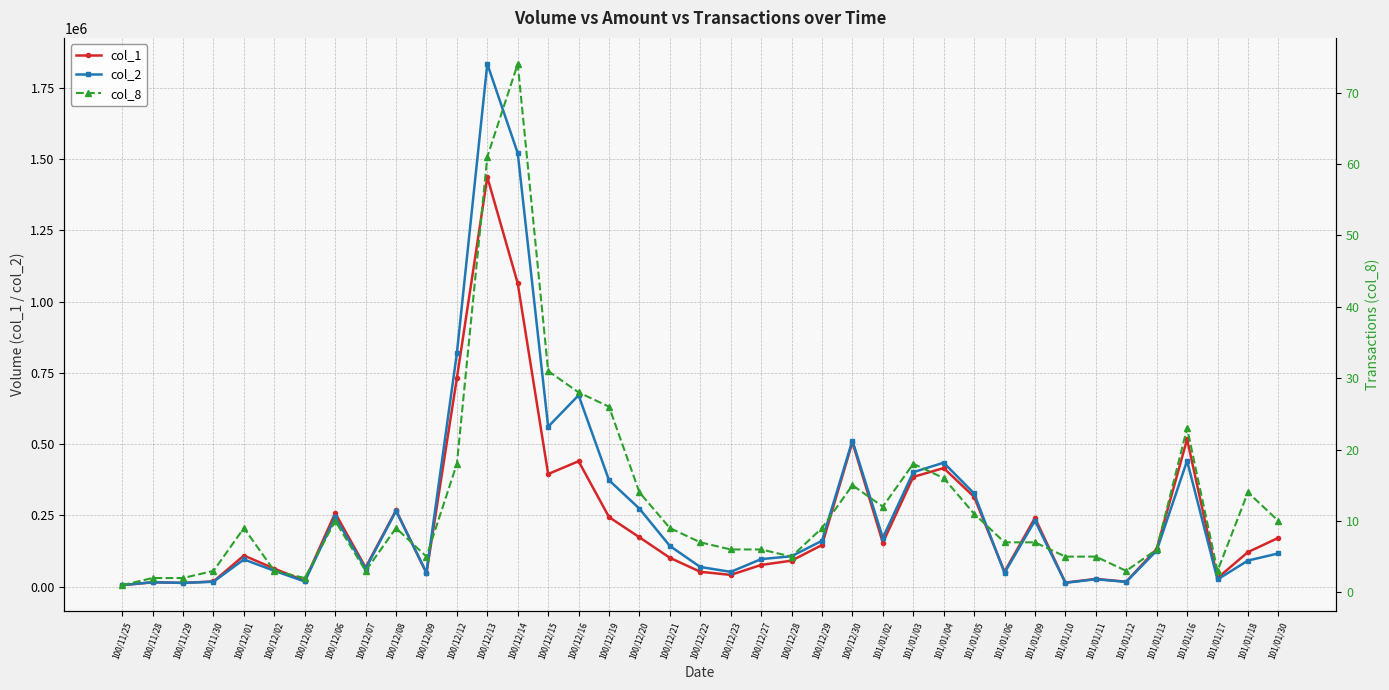

List the series in order of their peak value, lowest first.

col_8, col_1, col_2